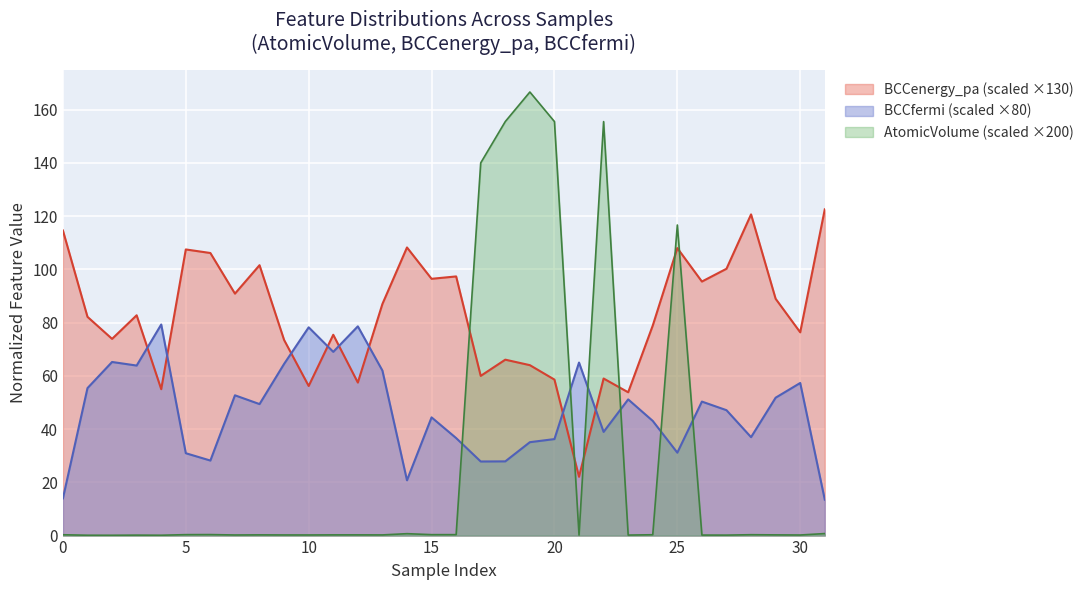

Read the AtomicVolume_composition_average value at 30.

0.2